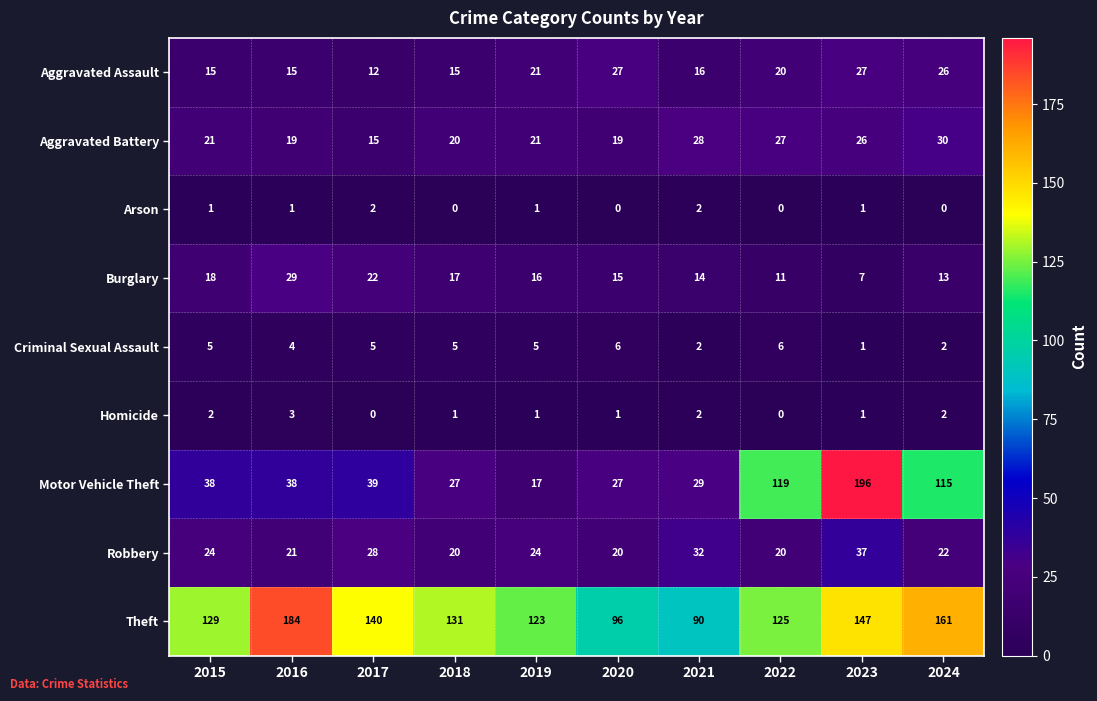

What is the spread (max minus min) of values at 2024?

161